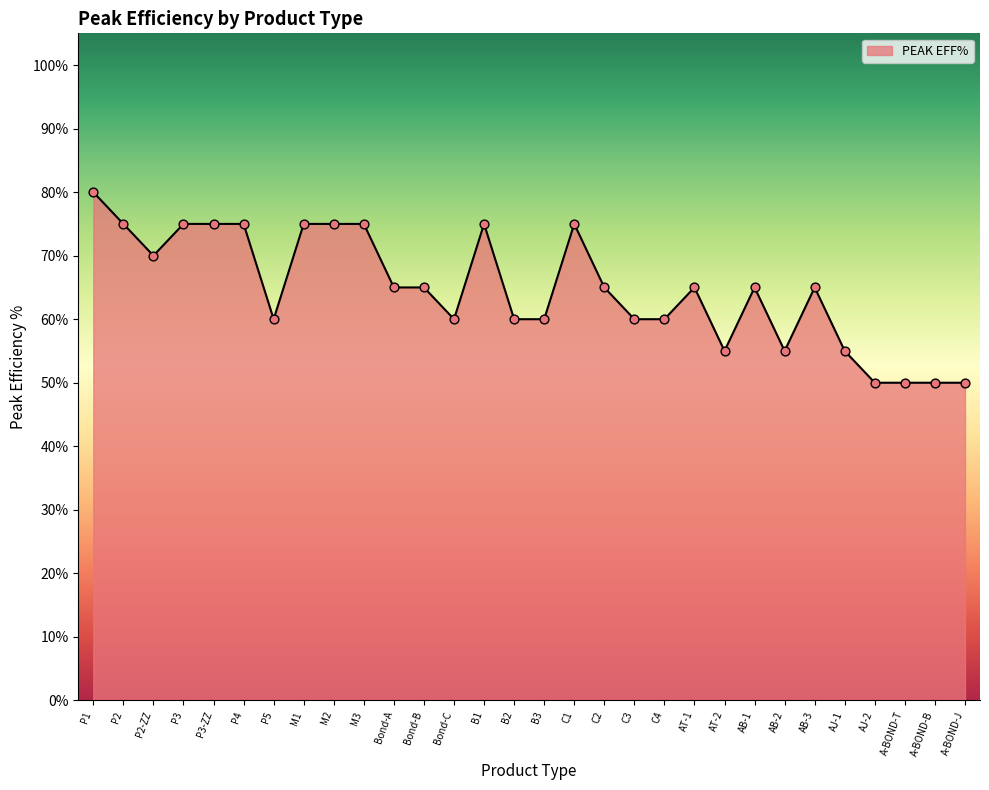

Which has a higher value, A-BOND-B or AB-1?

AB-1